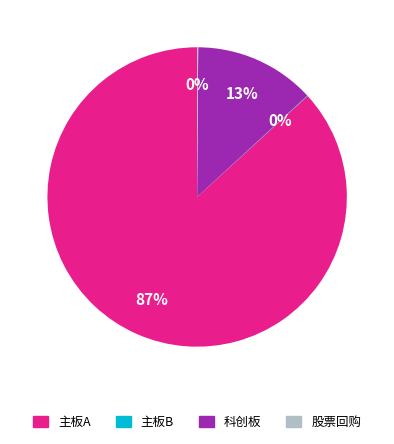

Approximately how many times larger is the value at 主板A compared to 科创板?

6.7